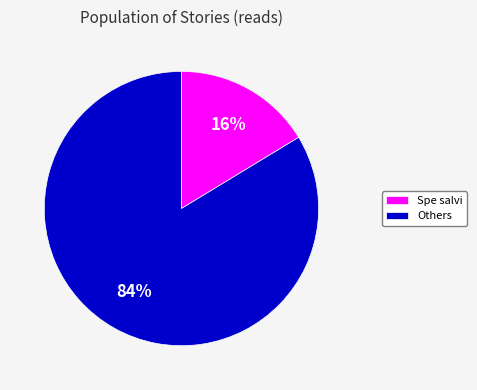

Which slice is the largest?

Others